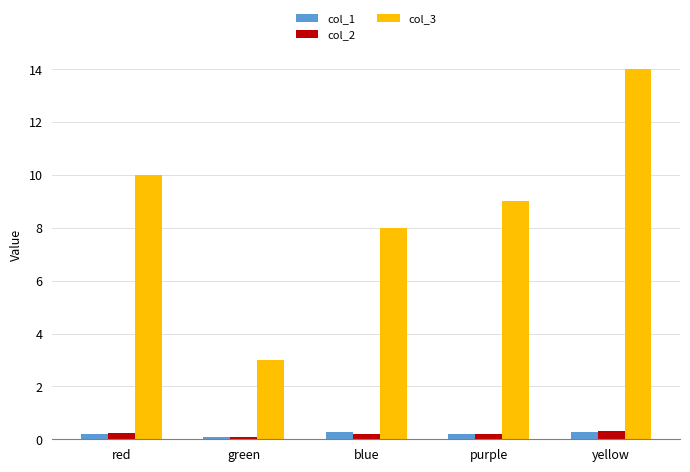

Reading left to right, list all the values displayed in this chart.

col_1: 0.2	0.1	0.3	0.2	0.3
col_2: 0.2	0.1	0.2	0.2	0.3
col_3: 10.0	3.0	8.0	9.0	14.0